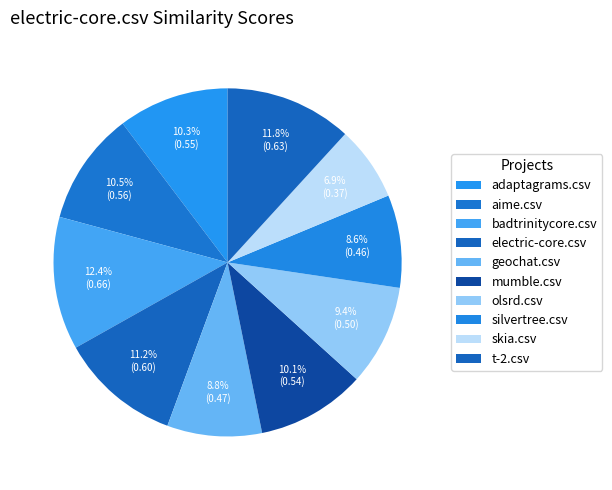

Which slice is the largest?

badtrinitycore.csv